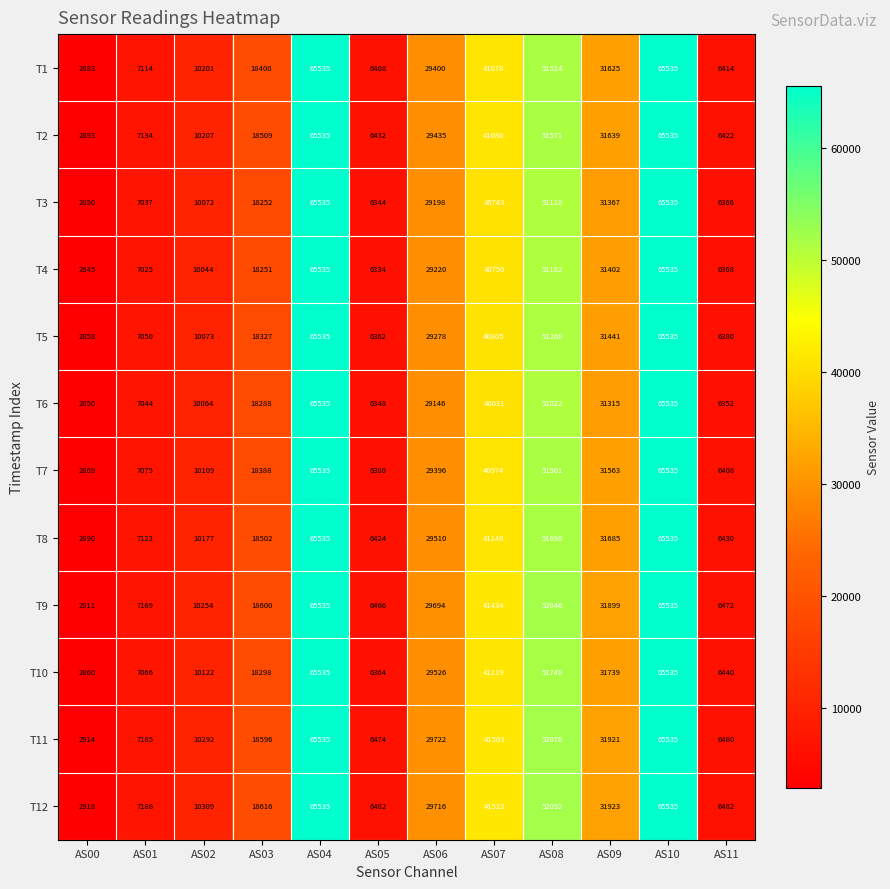

What is the sum of all T9 values?

338015